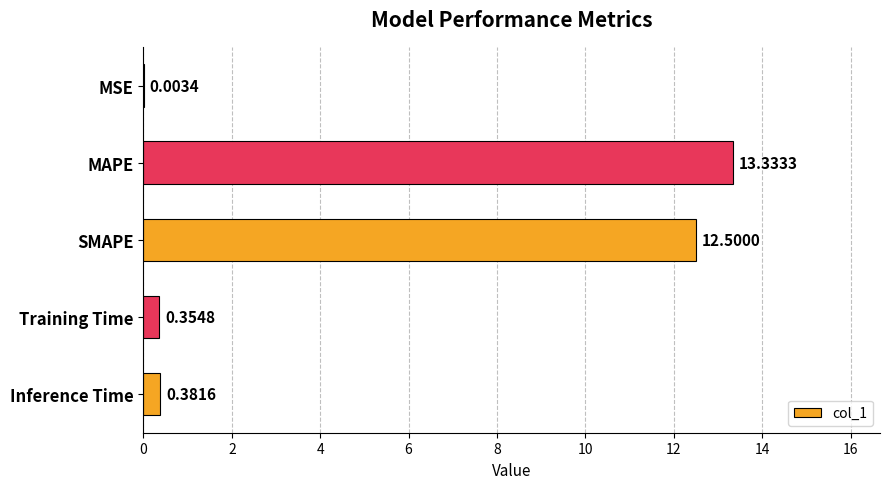

Between MAPE and Training Time, which is larger?

MAPE